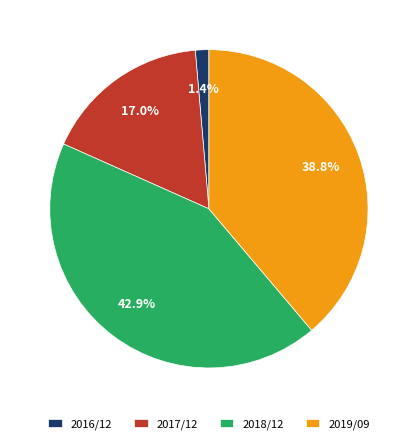

Rank the categories by value from highest to lowest.

2018/12, 2019/09, 2017/12, 2016/12